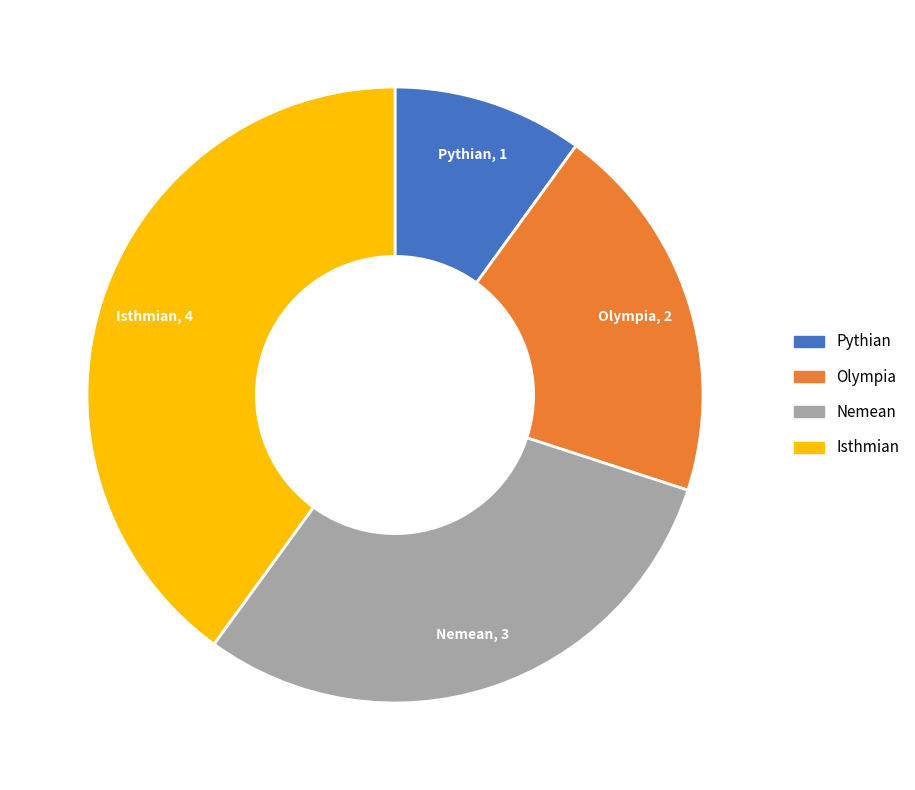

What is the ratio of the value at Nemean to the value at Olympia?

1.5